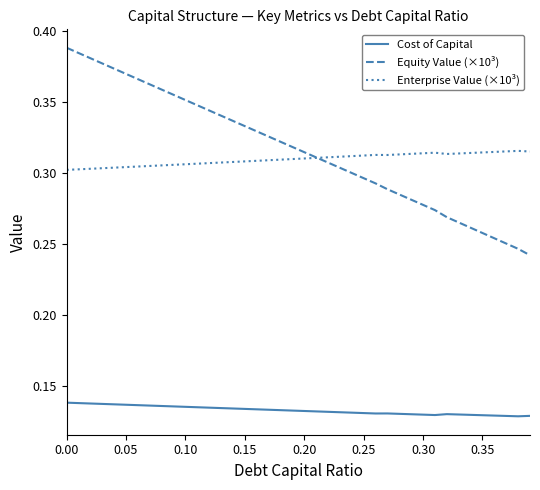

True or false: Enterprise Value (×10³) and Cost of Capital cross at least once.

False